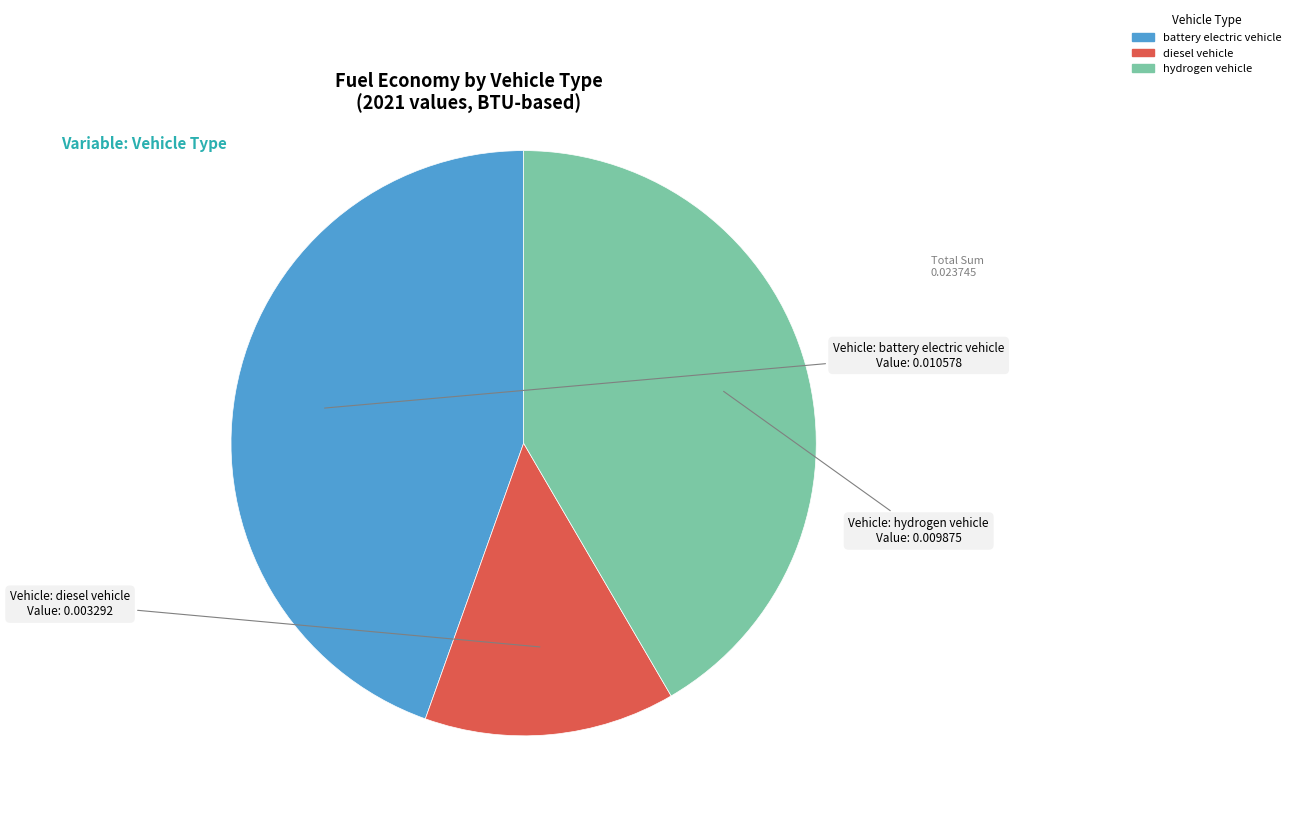

How many segments does this pie chart have?

3